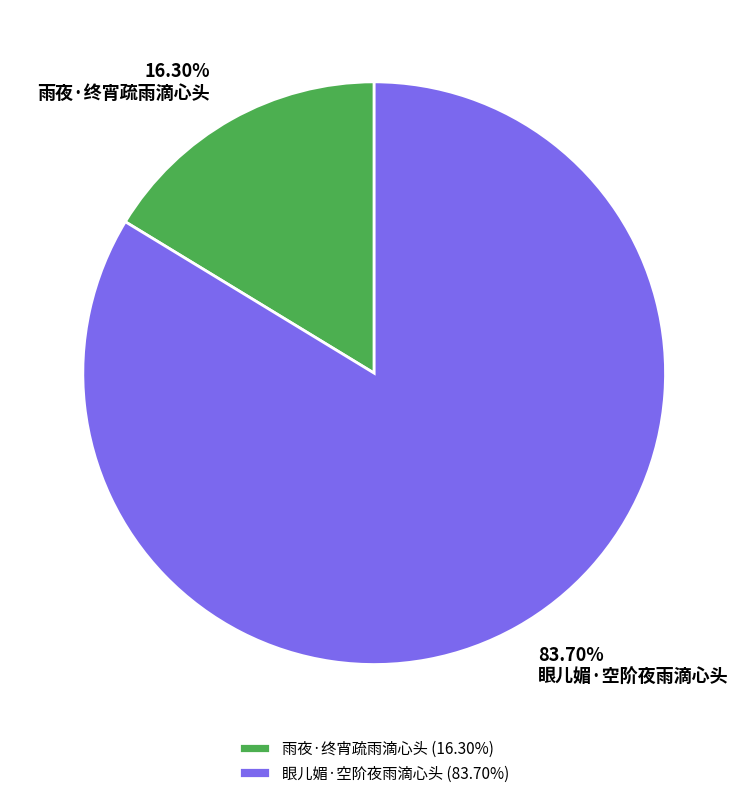

Which has a higher value, 雨夜·终宵疏雨滴心头 or 眼儿媚·空阶夜雨滴心头?

眼儿媚·空阶夜雨滴心头